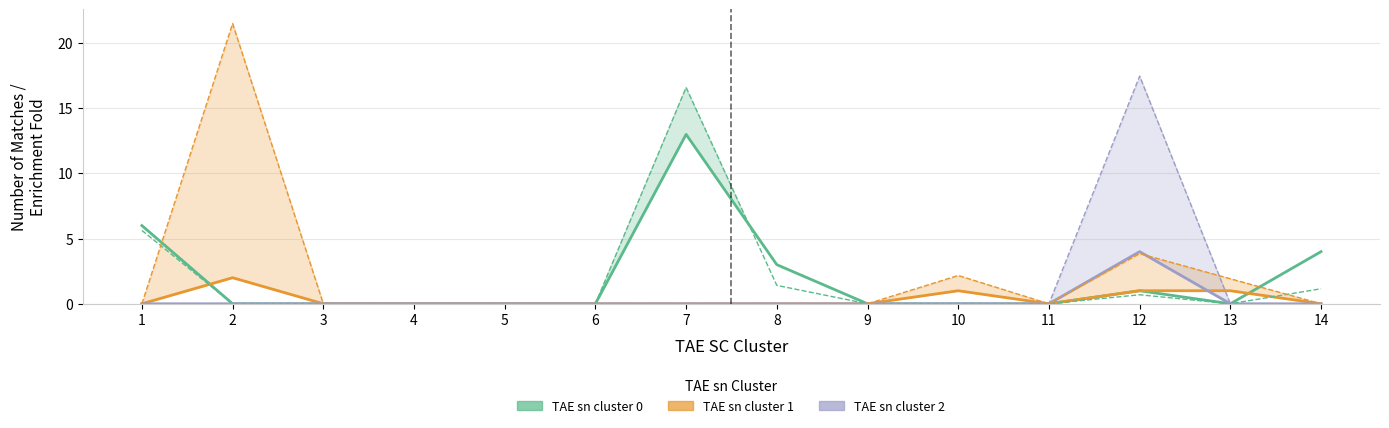

Between 9 and 11, which is larger?

9